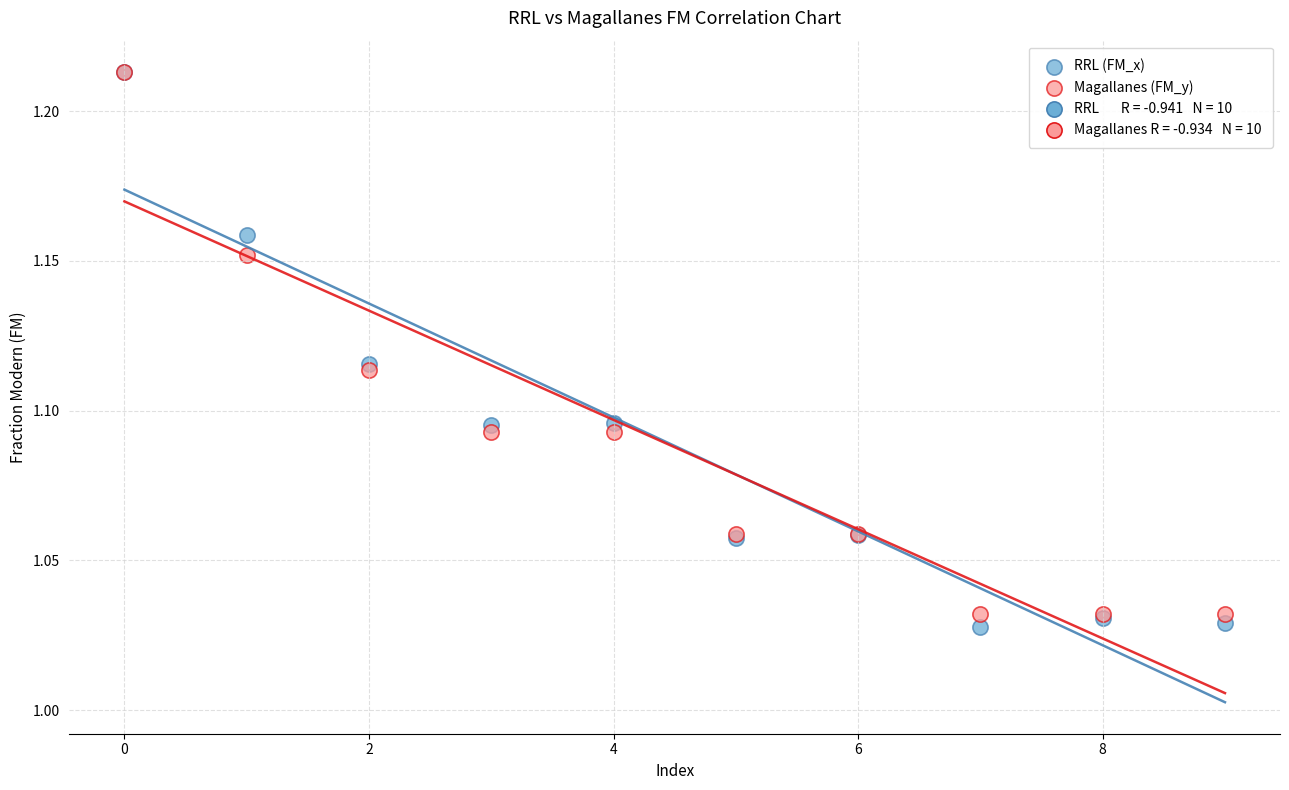

Which series reaches the minimum Y coordinate?

RRL (FM_x)